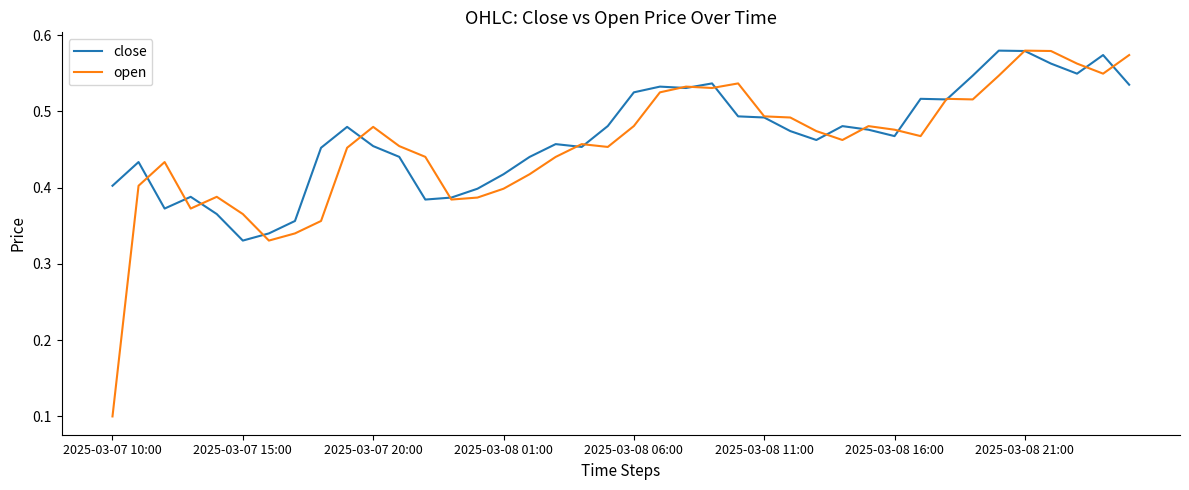

Which series has the widest spread of values?

open